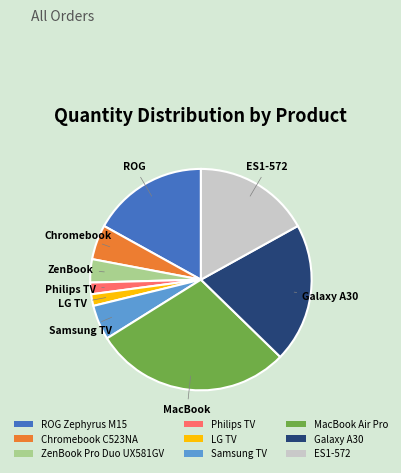

Which slice is the largest?

MacBook Air Pro